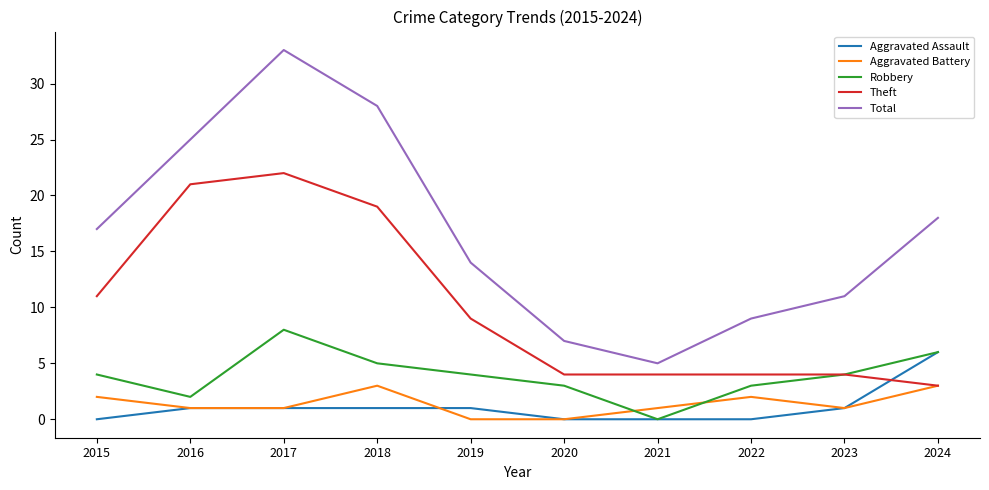

True or false: Aggravated Assault has a value of 0 at 2020.

True